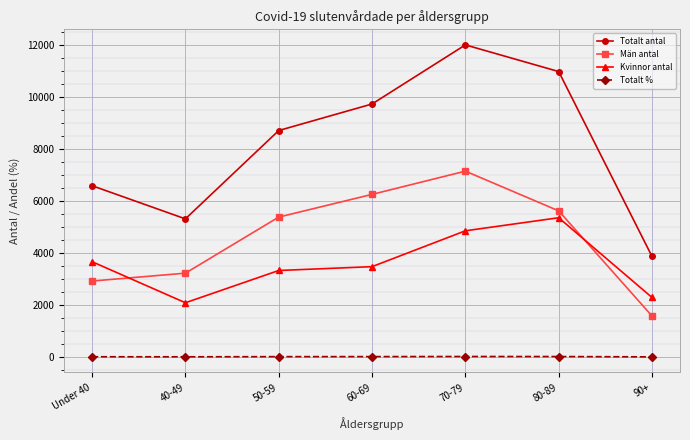

Which category has the highest value in the Totalt antal series?

70-79